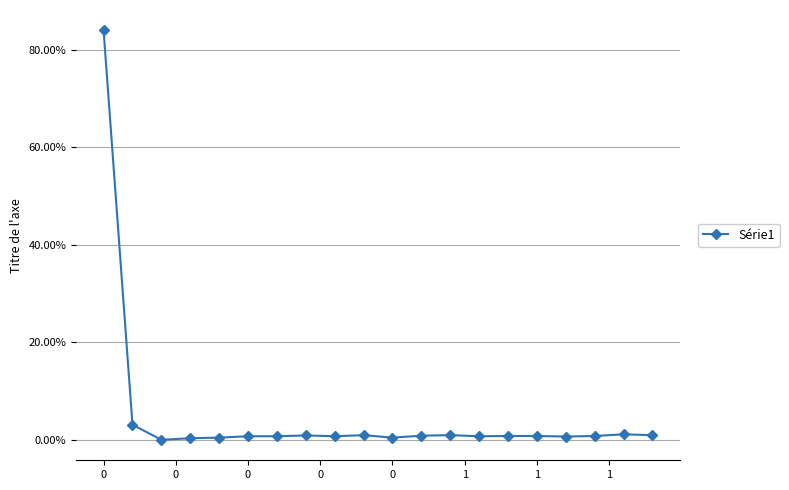

Is this an area chart (filled region under the line)?

No